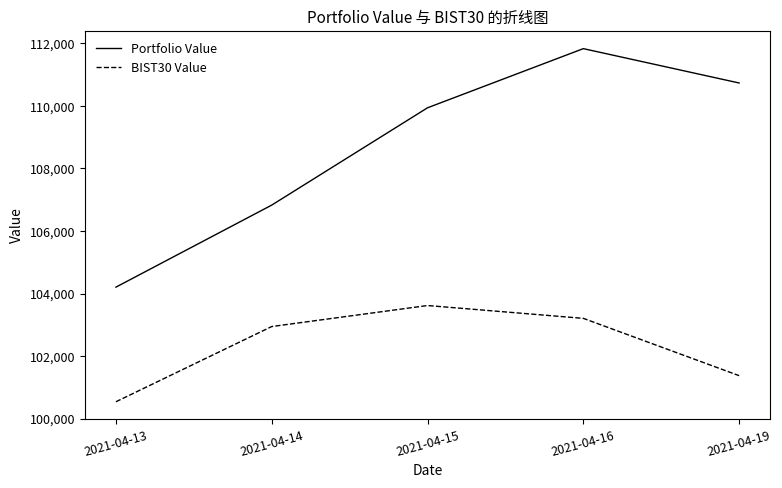

Where is Portfolio Value nearest to the value 108018?

2021-04-14